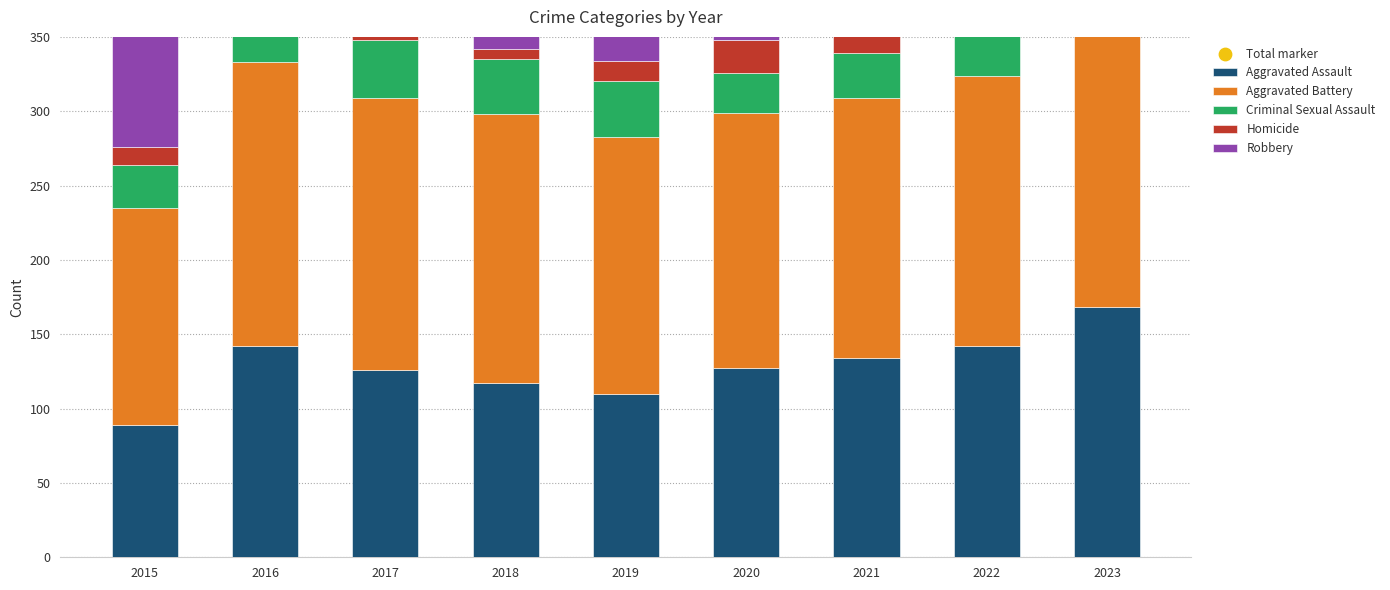

At which category is the sum across all series the highest?

2023